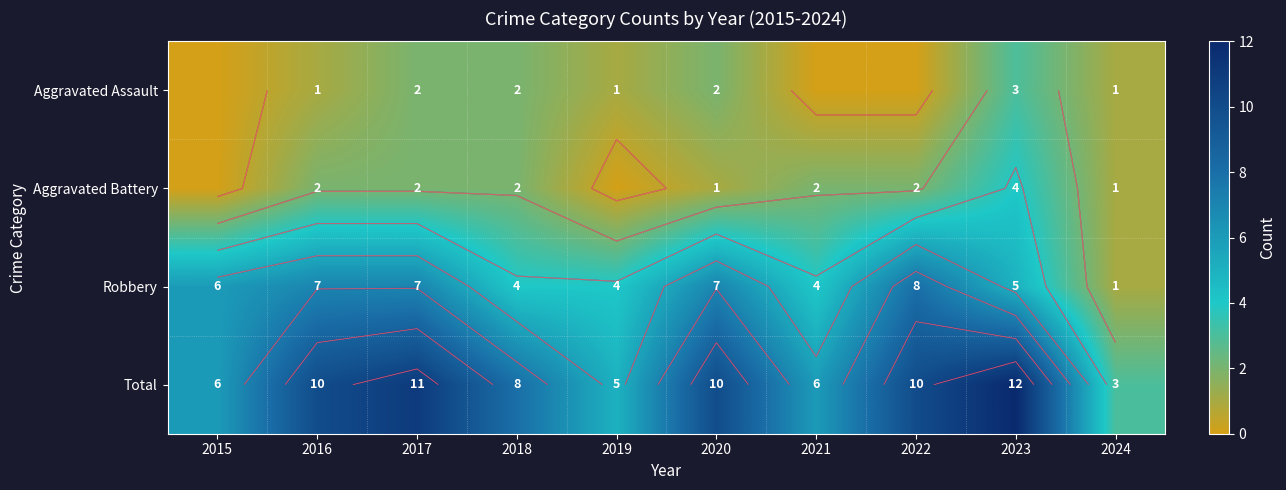

What is the difference between the maximum and minimum values in the Robbery series?

7